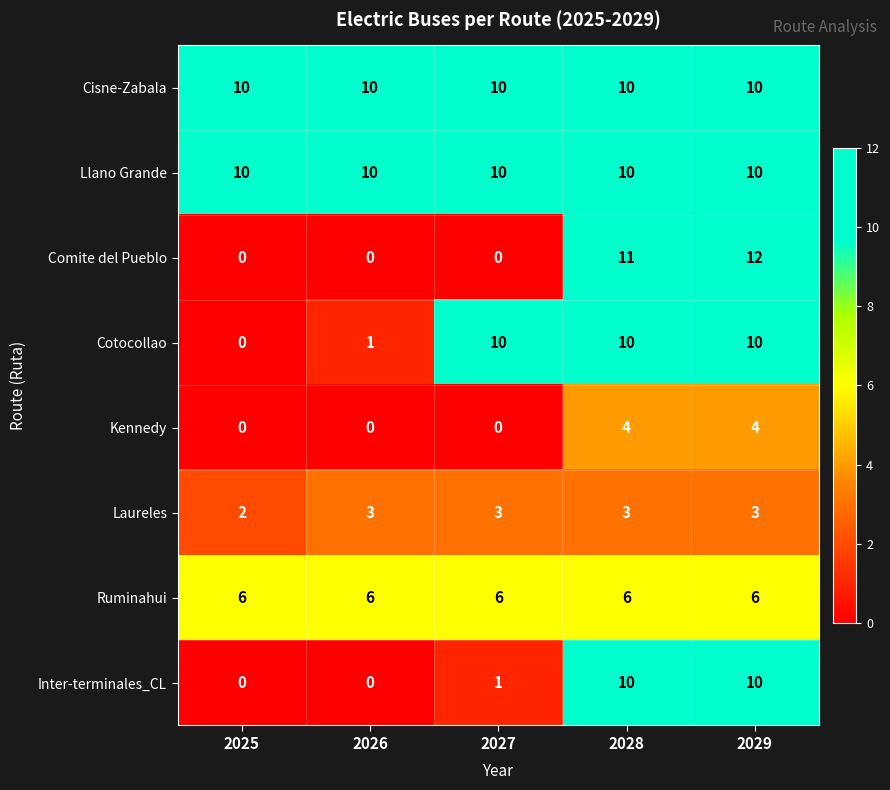

What is the total value across all series at 2029?

65